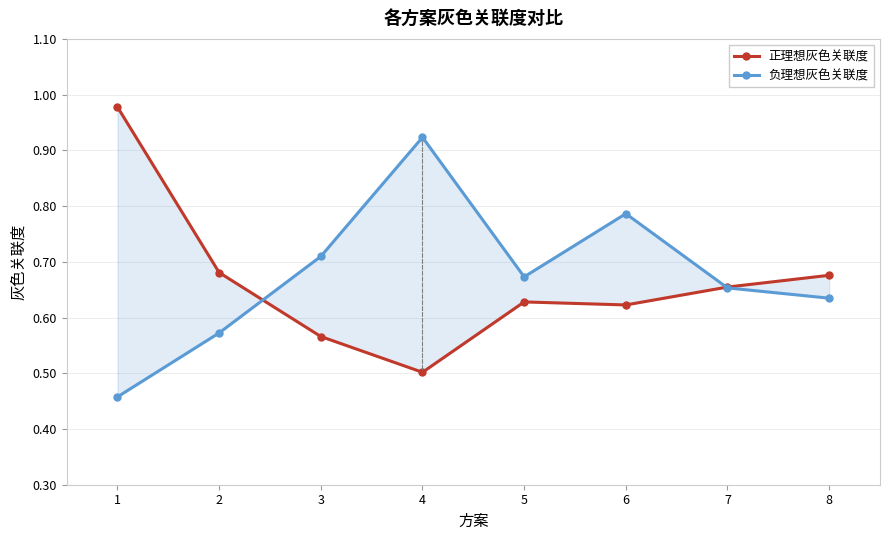

The 负理想灰色关联度 series shows 0.5 at 1. True or false?

True